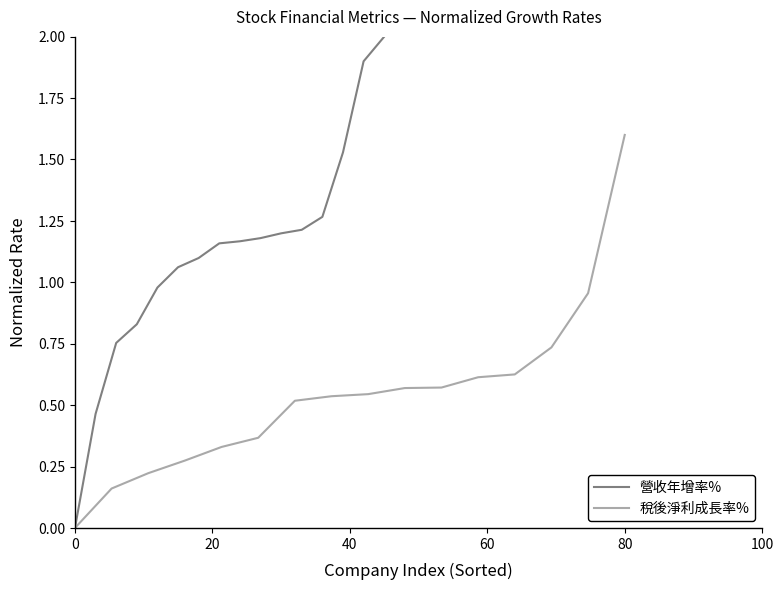

Reading right to left, transcribe all the data shown in this chart.

營收年增率%: 2.0	1.9	1.5	1.3	1.2	1.2	1.2	1.2	1.2	1.1	1.1	1.0	0.8	0.8	0.5	0.0
稅後淨利成長率%: 1.6	1.0	0.7	0.6	0.6	0.6	0.6	0.5	0.5	0.5	0.4	0.3	0.3	0.2	0.2	0.0